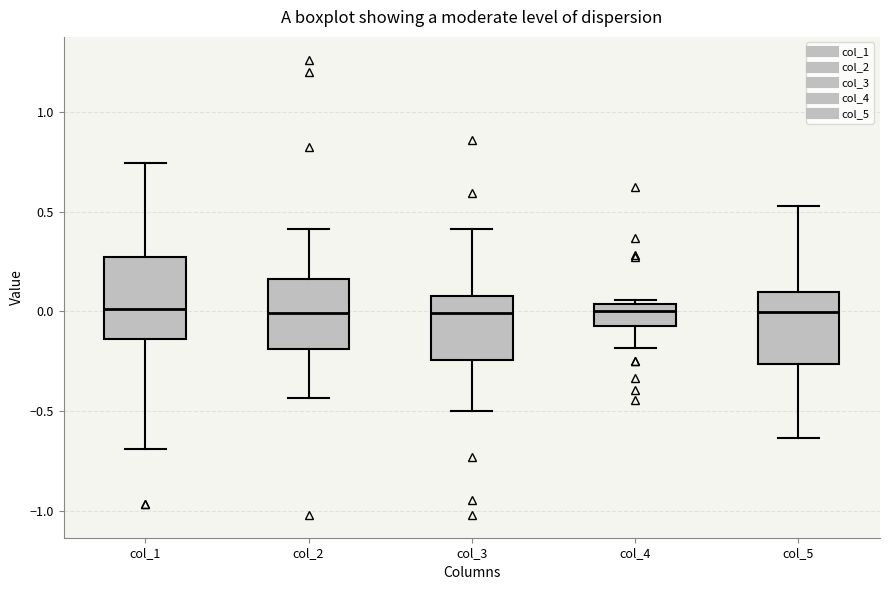

Where does the upper whisker of the box for col_3 end on the y-axis? The values are not printed on the chart, so give them approximately, as read against the axis.

0.40